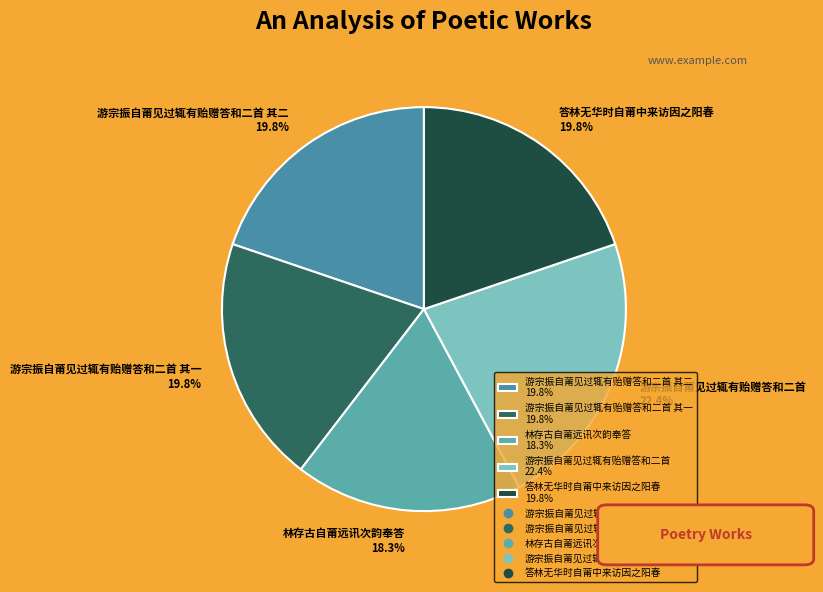

How many slices are in this pie chart?

5